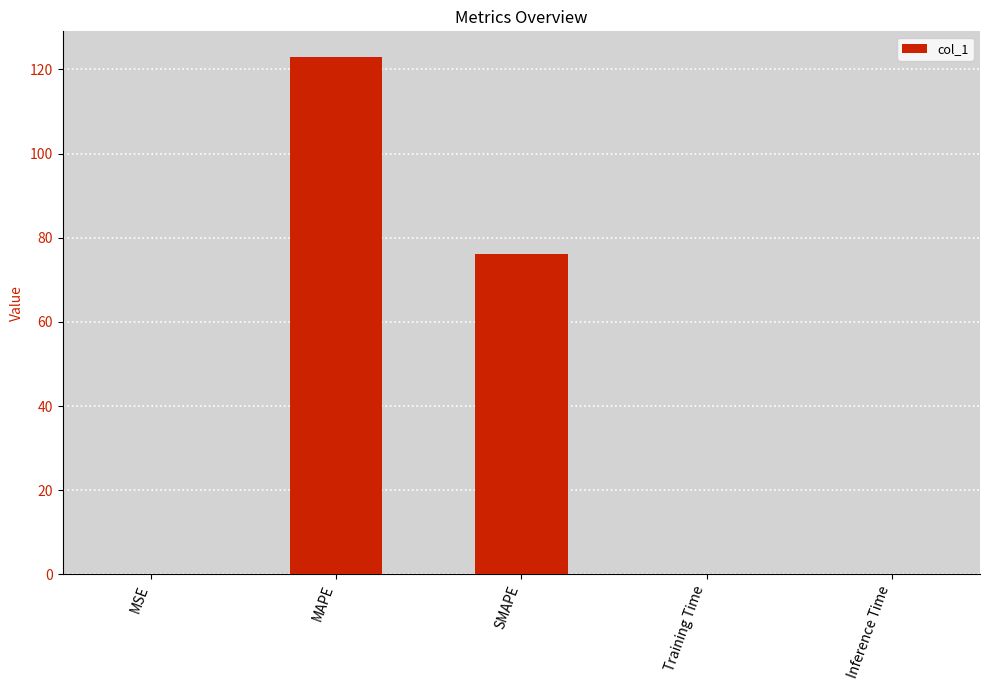

What is the maximum value shown in the chart?

122.9